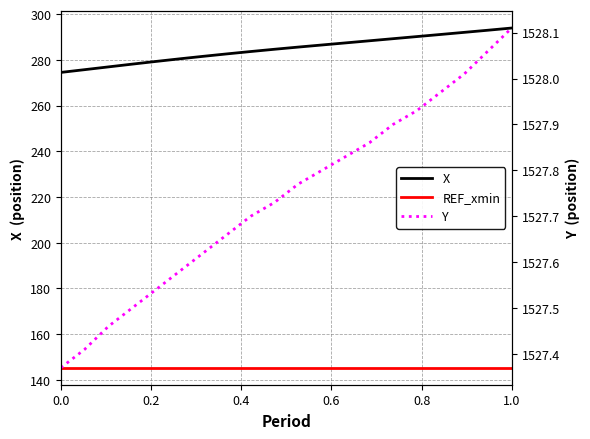

Is the value of REF_xmin at 16 greater than the value of X at 13?

No